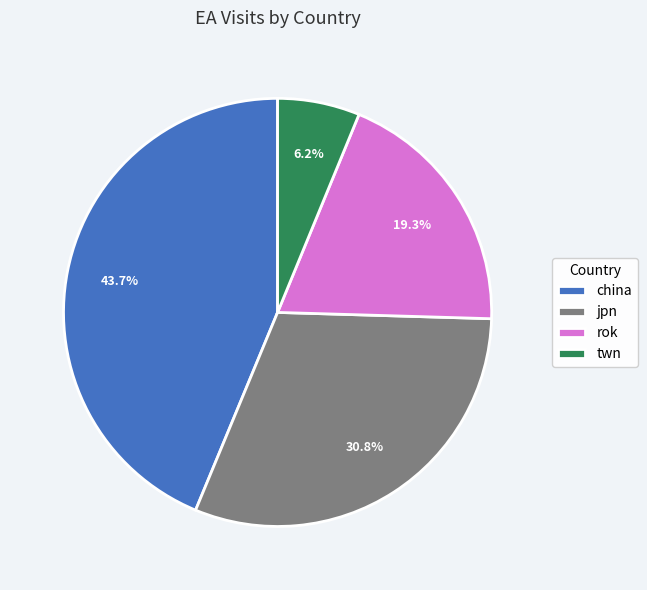

True or false: china accounts for 44% of the total.

True